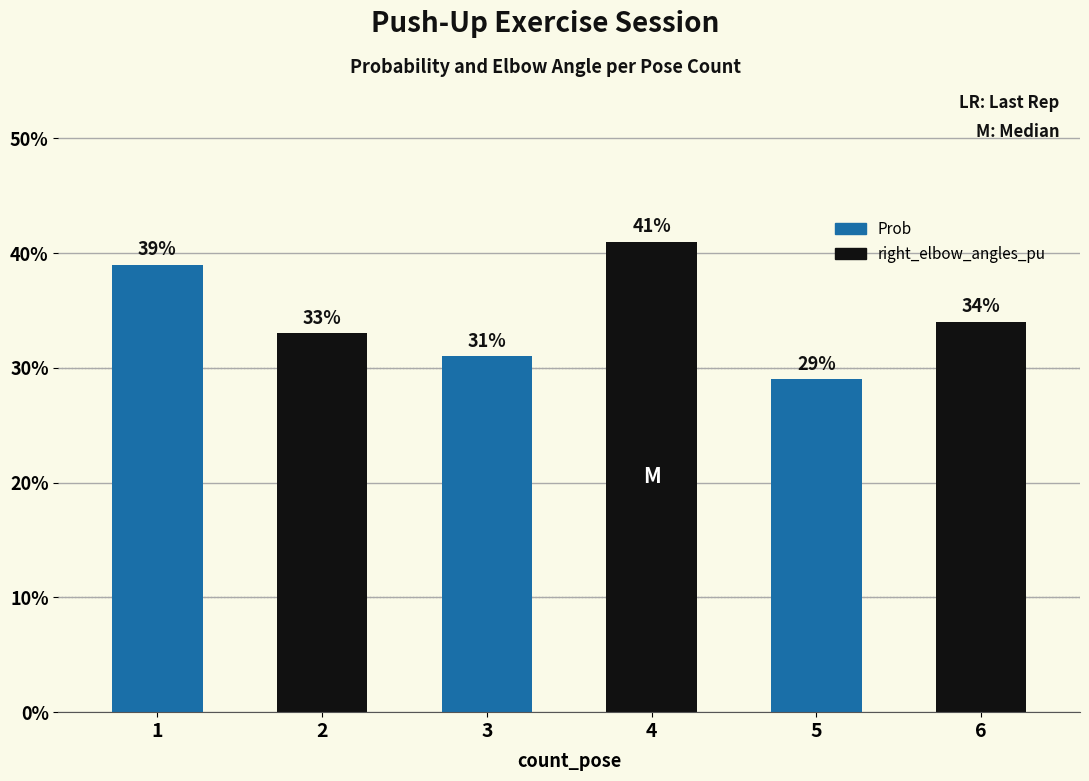

What is the difference between the second highest and minimum values?

10